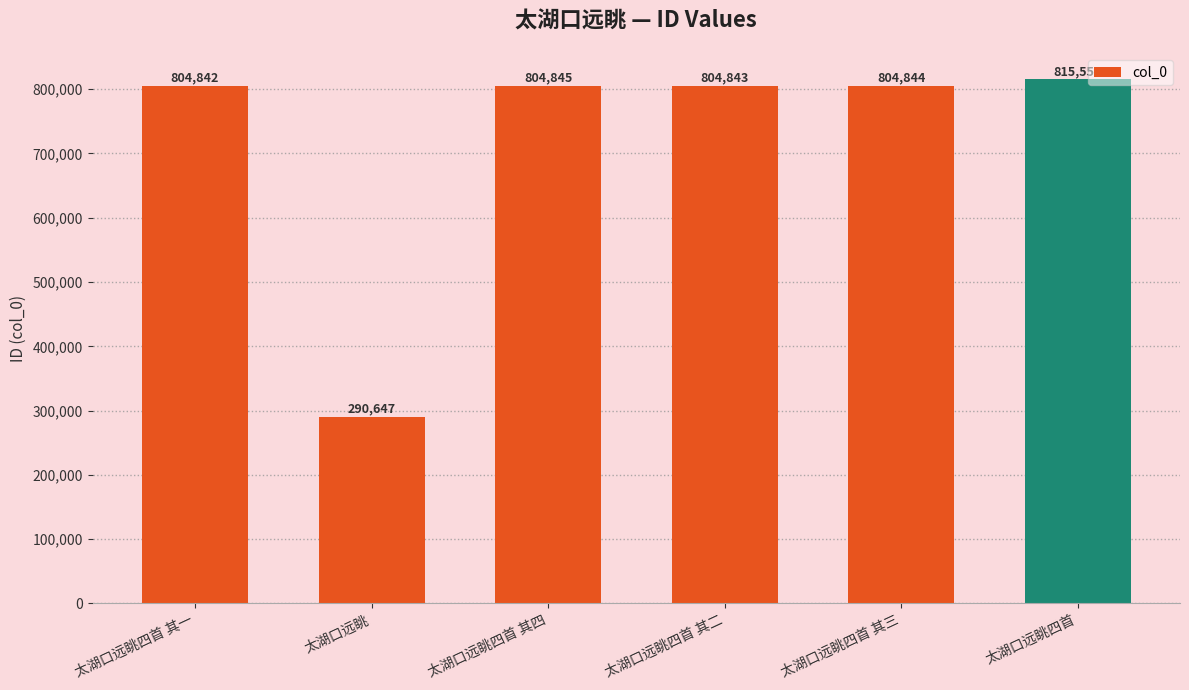

What is the greatest value displayed?

815557